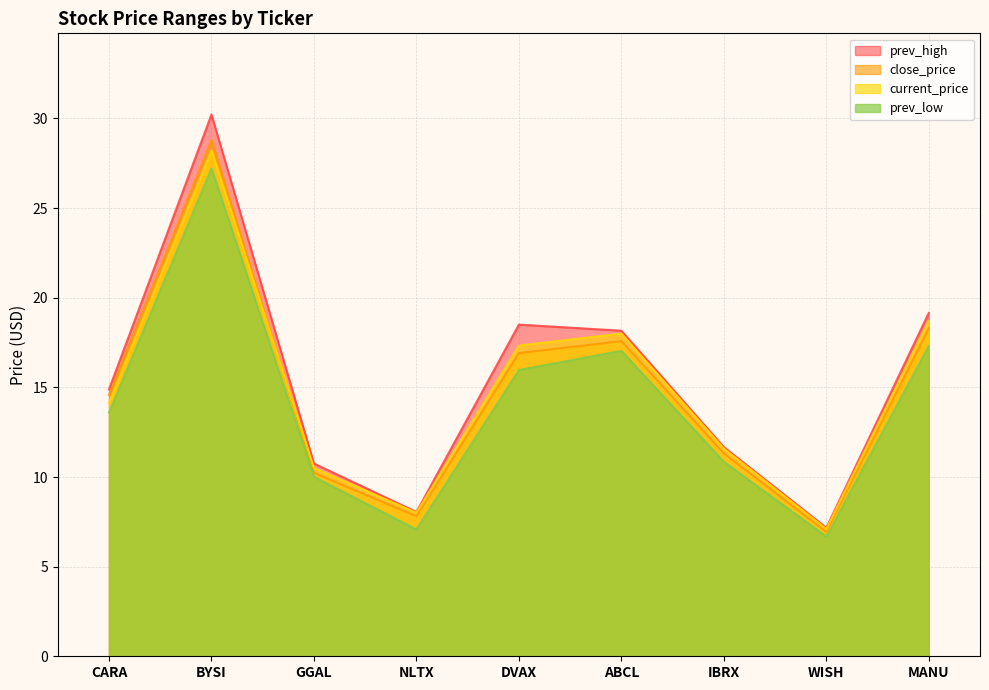

Where is the first local minimum for current_price?

NLTX